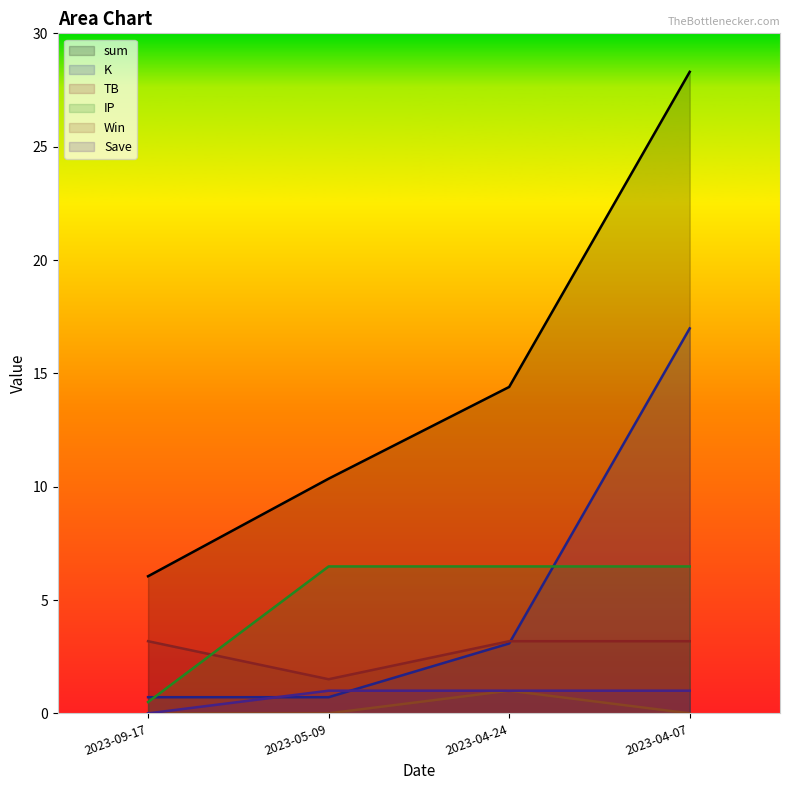

Which category has the lowest value in the Save series?

2023-09-17